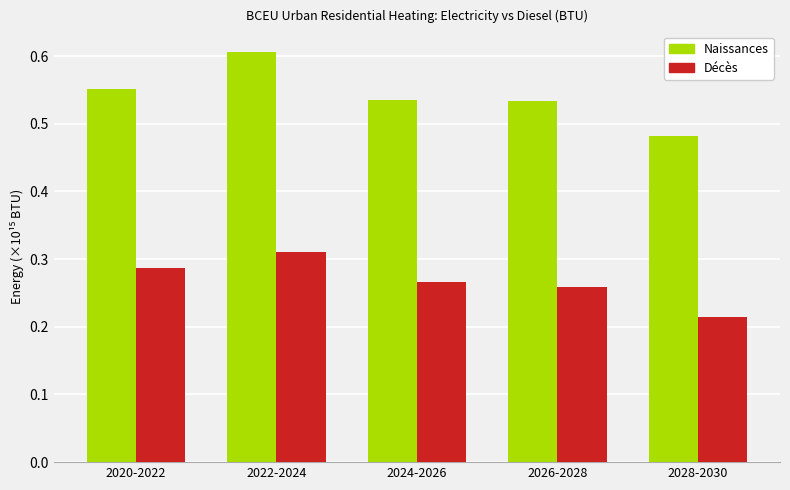

What is the label of the 2nd bar from the right?

2026-2028